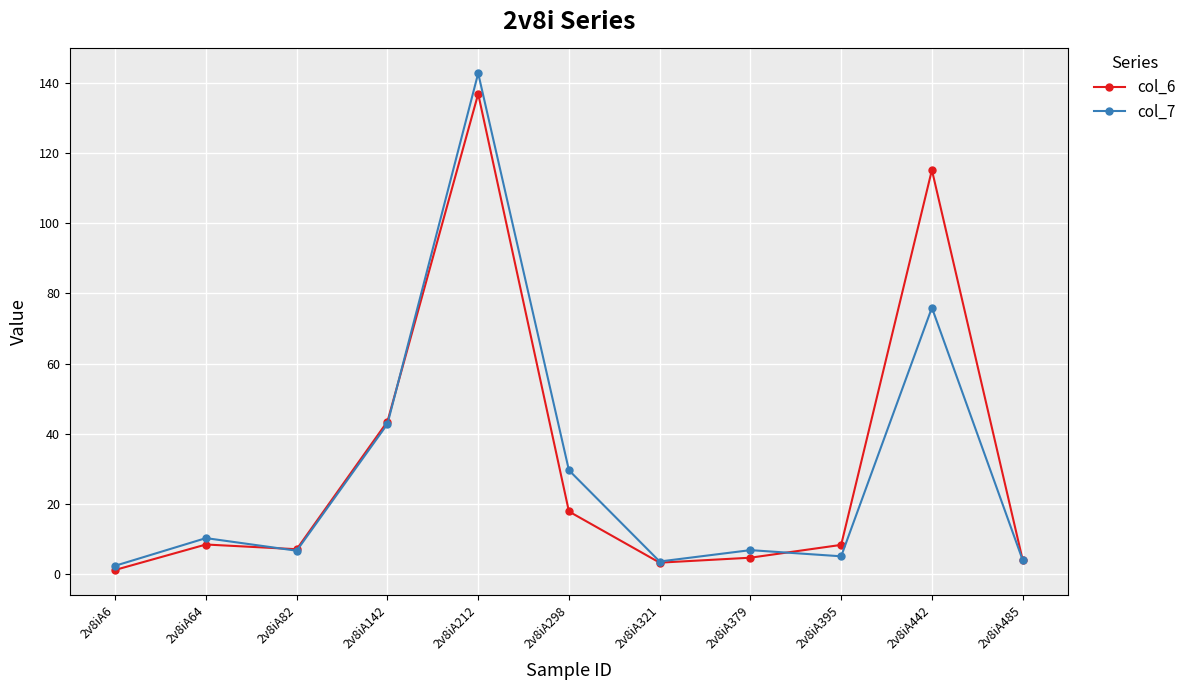

How many interior local valleys does the col_7 series have?

3